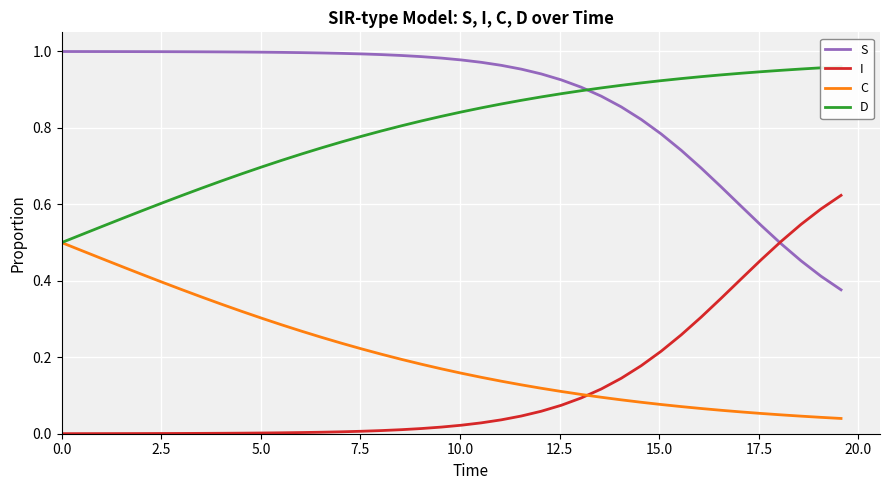

True or false: S and C cross at least once.

False